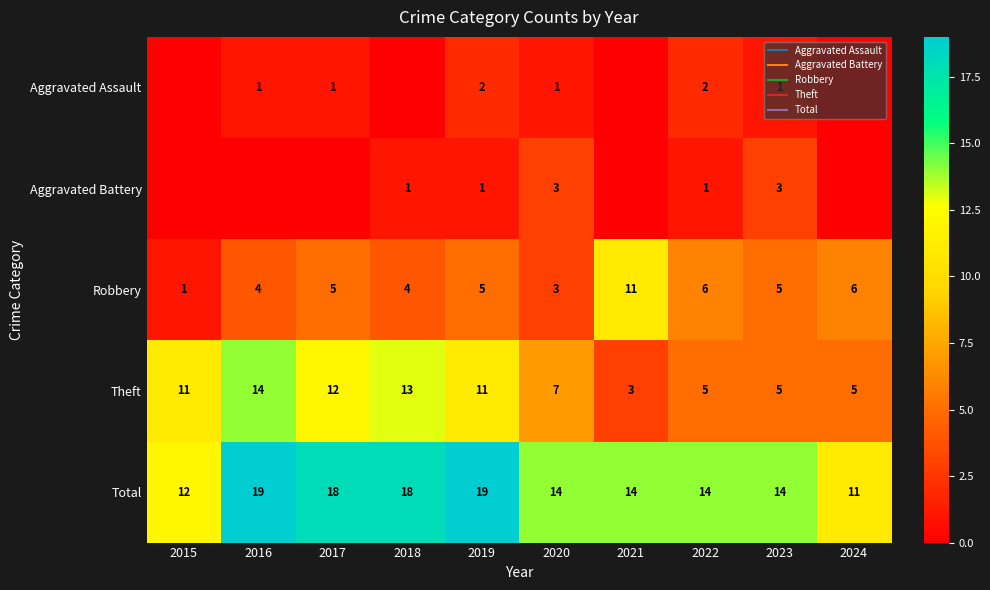

Which label corresponds to the smallest value in the chart?

2015